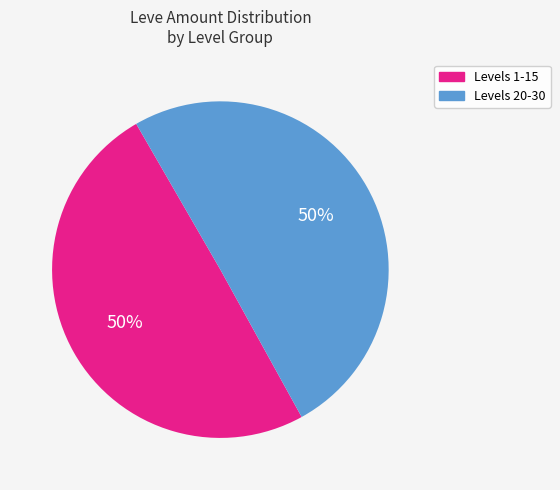

To the nearest percent, what is the combined percentage of Levels 20-30 and Levels 1-15?

100%